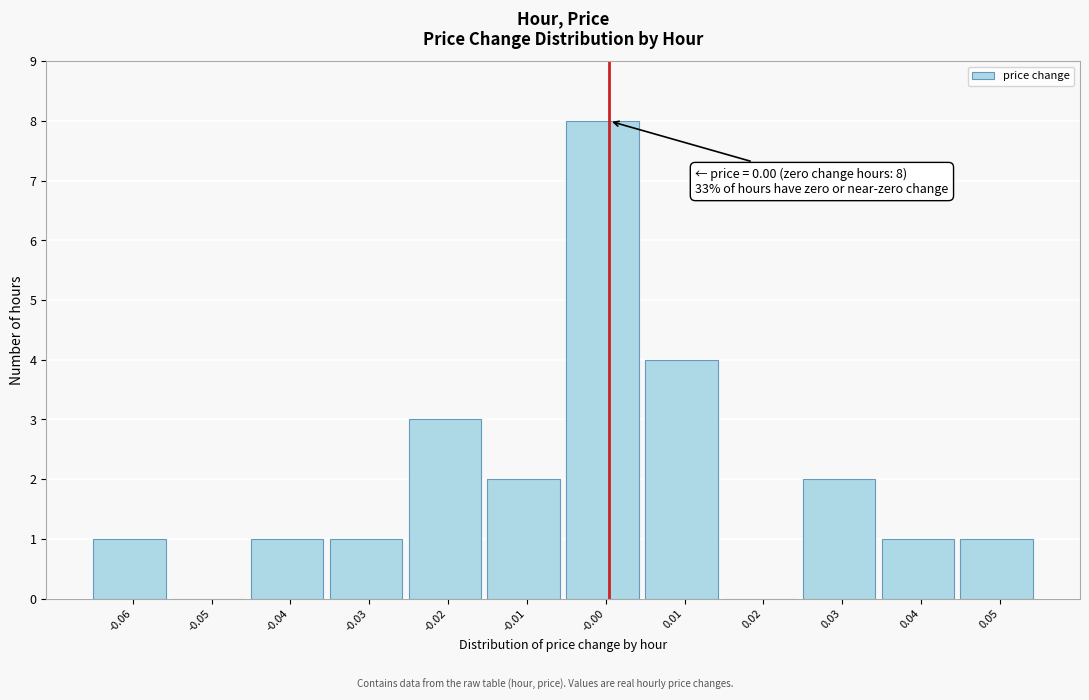

Reading left to right, list all the values displayed in this chart.

-0.06=1	-0.05=0	-0.04=1	-0.03=1	-0.02=3	-0.01=2	-0.00=8	0.01=4	0.02=0	0.03=2	0.04=1	0.05=1